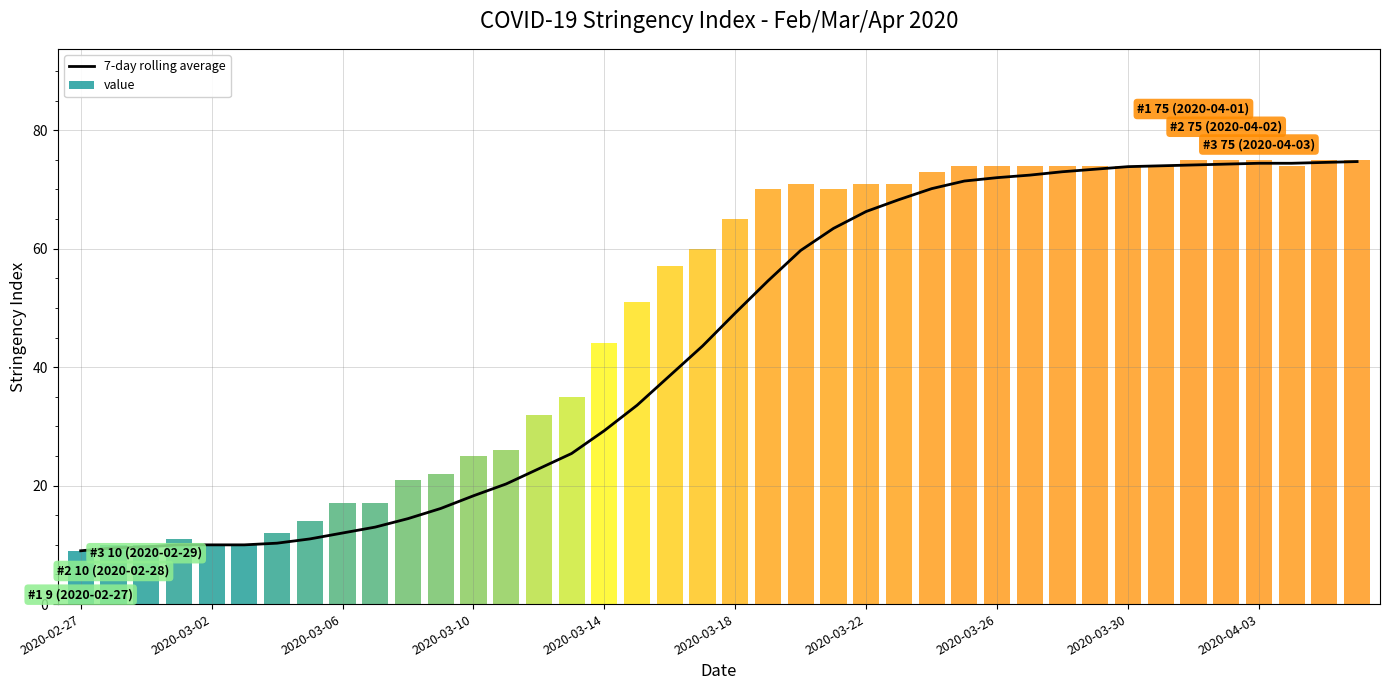

Is it true that 7-day rolling average equals 9.0 at 2020-02-27?

True